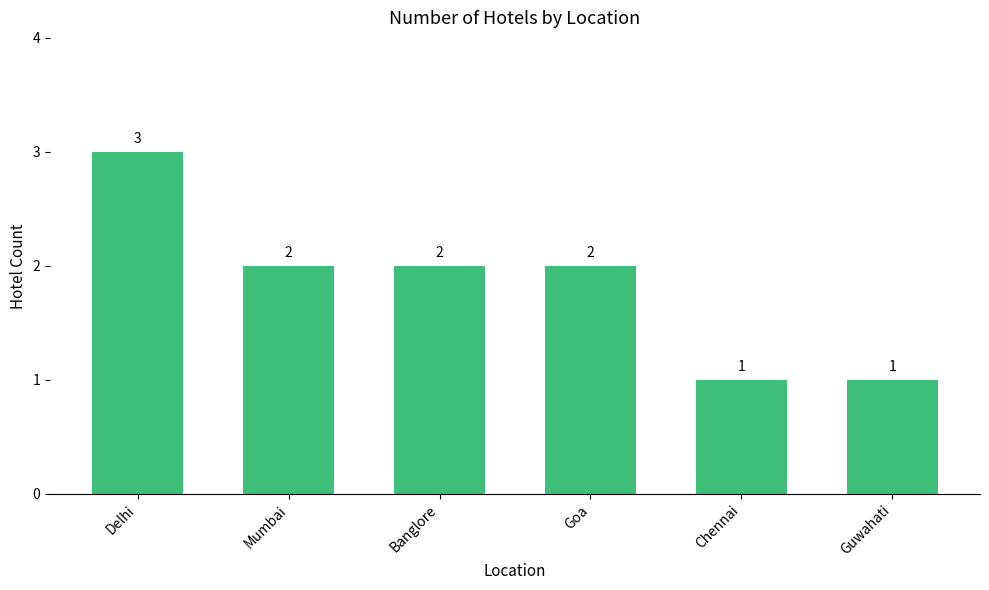

What is the difference between the maximum and minimum values?

2